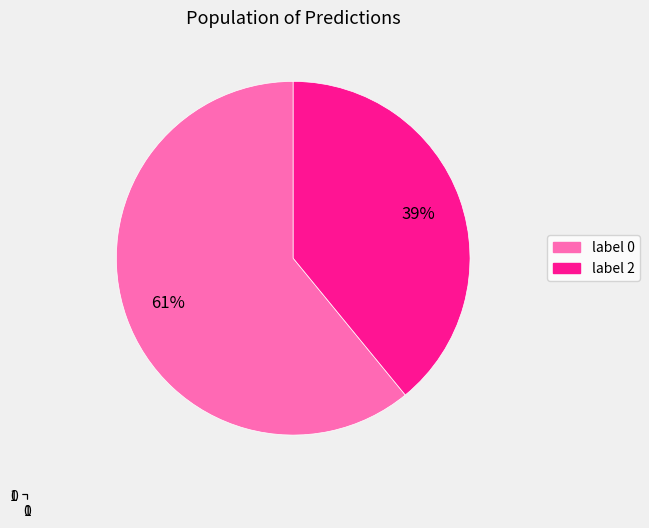

What percentage is the label 2 slice, to the nearest percent?

39%